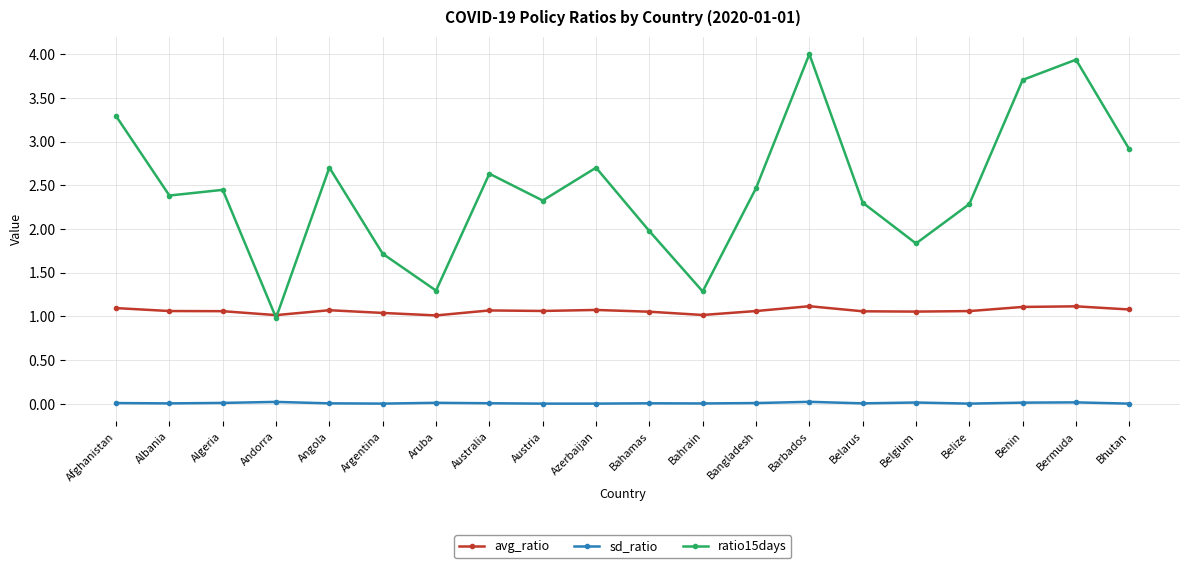

What is the sum of all sd_ratio values?

0.2